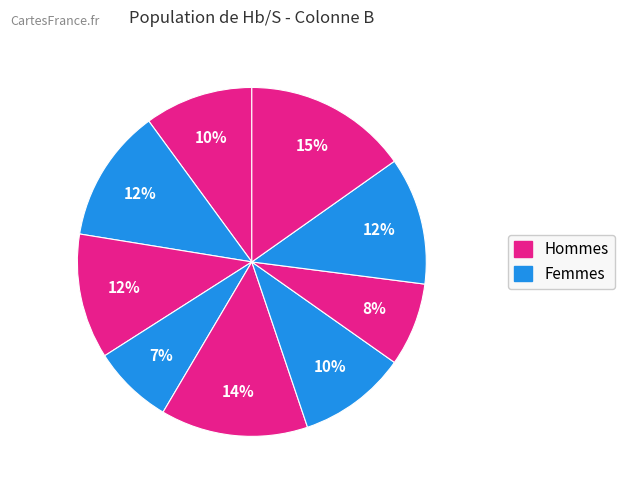

To the nearest percent, what is the average slice percentage?

11%